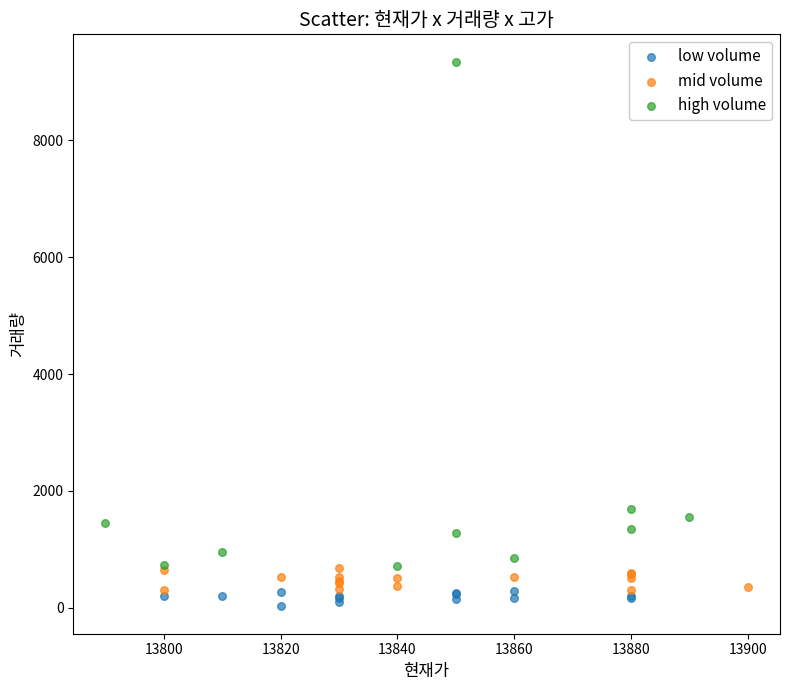

Which series contains the lowest Y value?

low volume